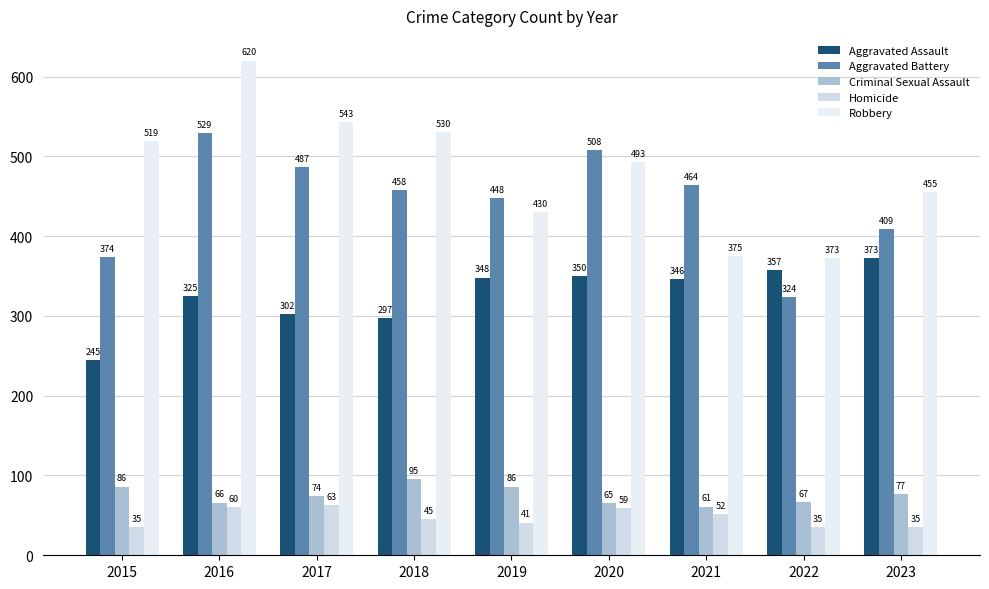

Which series has the largest total across all categories?

Robbery